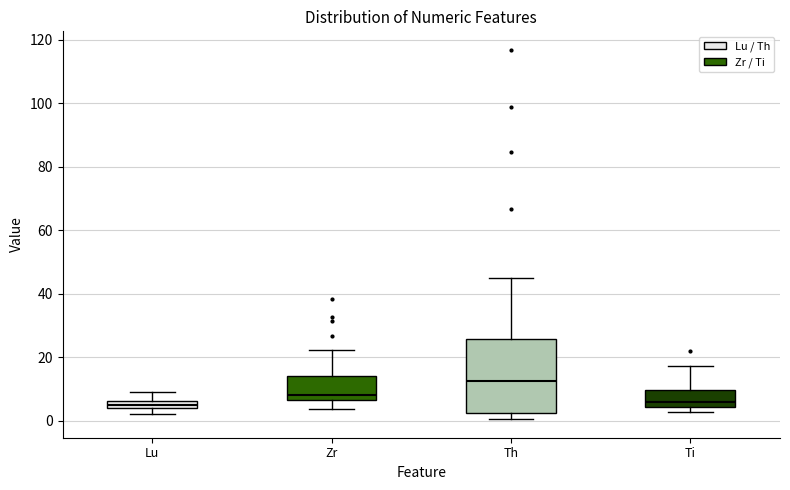

Where is the upper edge of the box for Lu on the y-axis? The values are not printed on the chart, so give them approximately, as read against the axis.

6